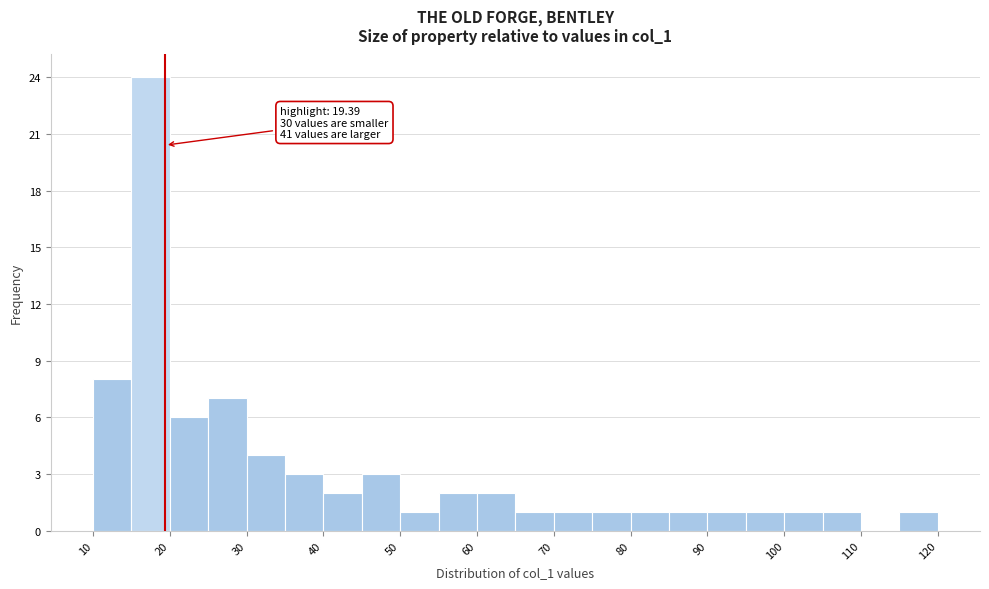

Which range on the x-axis has the tallest bar?

15 to 20